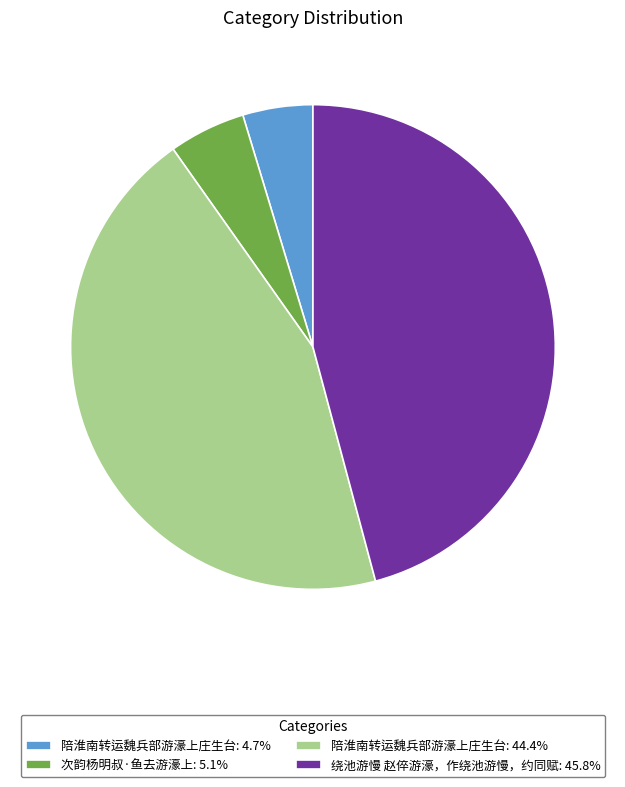

What is the ratio of the value at 绕池游慢 赵倅游濠，作绕池游慢，约同赋: 45.8% to the value at 陪淮南转运魏兵部游濠上庄生台: 44.4%?

1.0